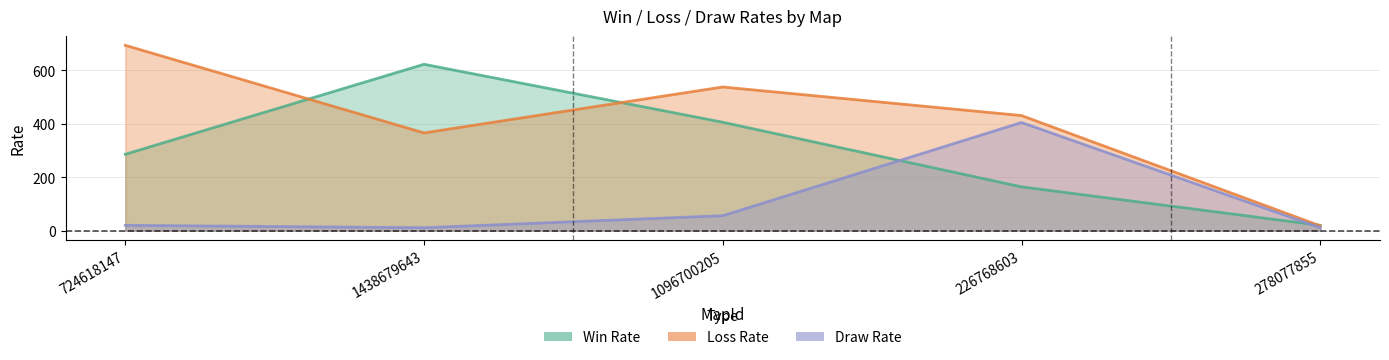

How many data points in Draw Rate are above 20?

2